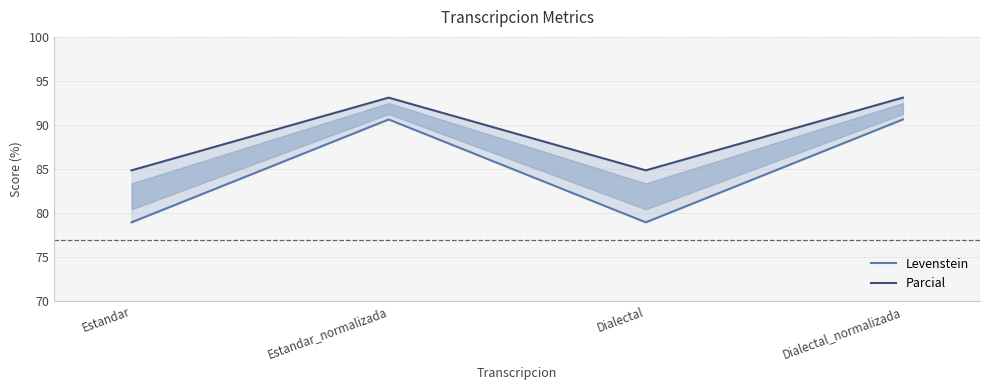

What is the label of the 3rd point from the left?

Dialectal